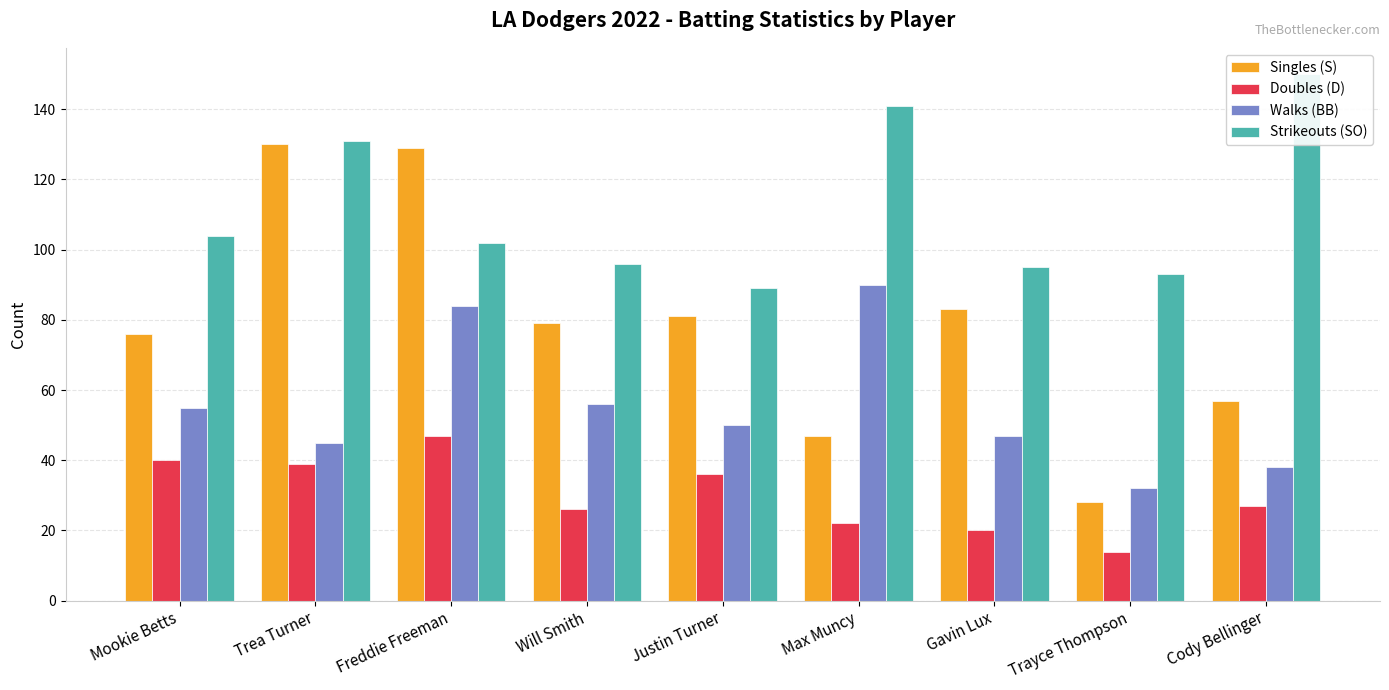

List the labels in order of Walks (BB) value, largest first.

Max Muncy, Freddie Freeman, Will Smith, Mookie Betts, Justin Turner, Gavin Lux, Trea Turner, Cody Bellinger, Trayce Thompson